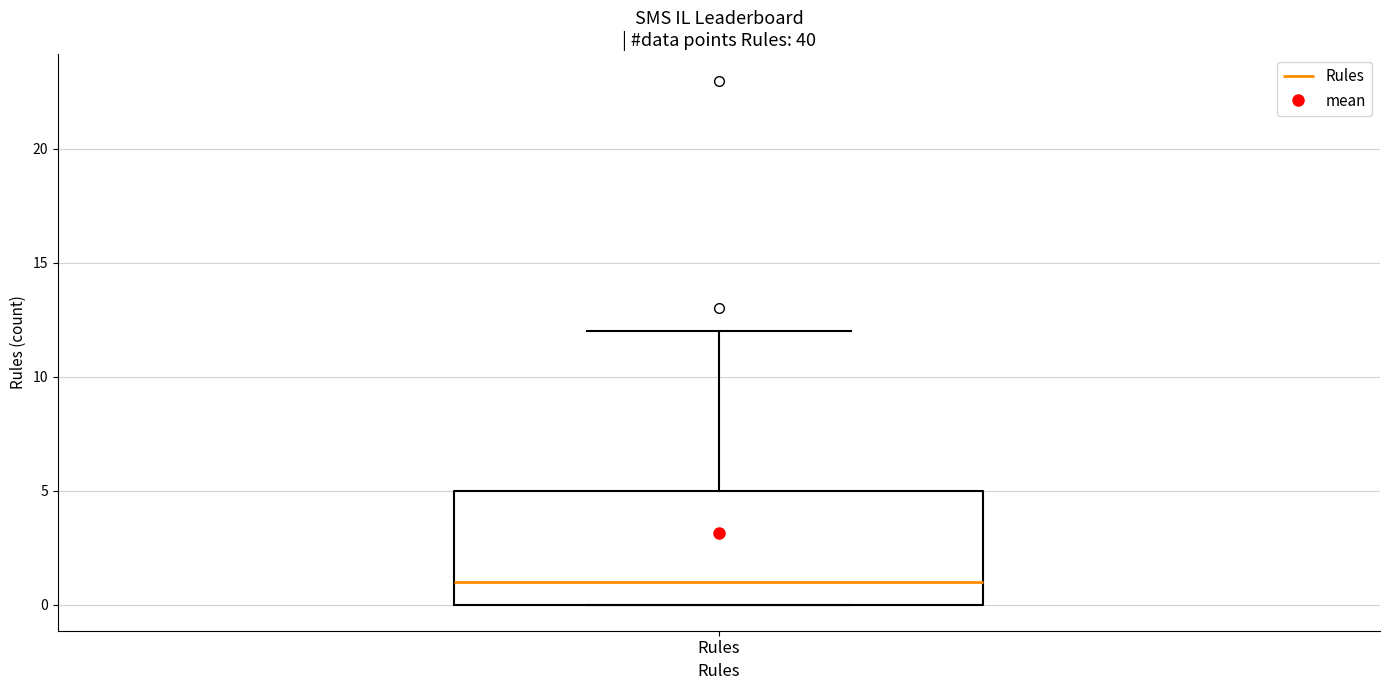

Read this box plot against the y-axis: the position of the median line, the range covered by the box, and the ends of both whiskers. The values are not printed on the chart, so give them approximately, as read against the axis.

median 1, box 0 to 5, whiskers 0 to 12